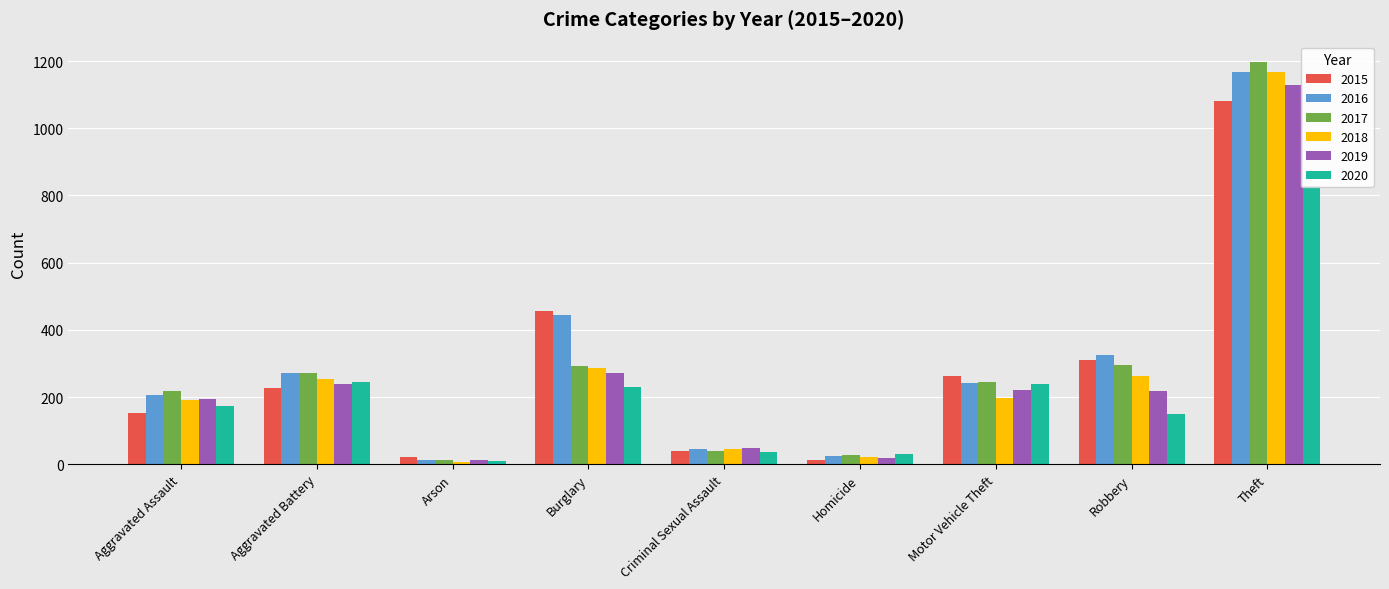

Reading left to right, extract all data points from this chart.

2015: Aggravated Assault=151	Aggravated Battery=226	Arson=20	Burglary=457	Criminal Sexual Assault=40	Homicide=11	Motor Vehicle Theft=263	Robbery=309	Theft=1081
2016: Aggravated Assault=205	Aggravated Battery=270	Arson=11	Burglary=445	Criminal Sexual Assault=46	Homicide=24	Motor Vehicle Theft=242	Robbery=326	Theft=1167
2017: Aggravated Assault=219	Aggravated Battery=272	Arson=12	Burglary=291	Criminal Sexual Assault=39	Homicide=27	Motor Vehicle Theft=246	Robbery=294	Theft=1198
2018: Aggravated Assault=190	Aggravated Battery=254	Arson=6	Burglary=286	Criminal Sexual Assault=44	Homicide=21	Motor Vehicle Theft=198	Robbery=264	Theft=1167
2019: Aggravated Assault=195	Aggravated Battery=240	Arson=13	Burglary=272	Criminal Sexual Assault=47	Homicide=18	Motor Vehicle Theft=221	Robbery=218	Theft=1128
2020: Aggravated Assault=174	Aggravated Battery=245	Arson=9	Burglary=230	Criminal Sexual Assault=37	Homicide=31	Motor Vehicle Theft=240	Robbery=150	Theft=828